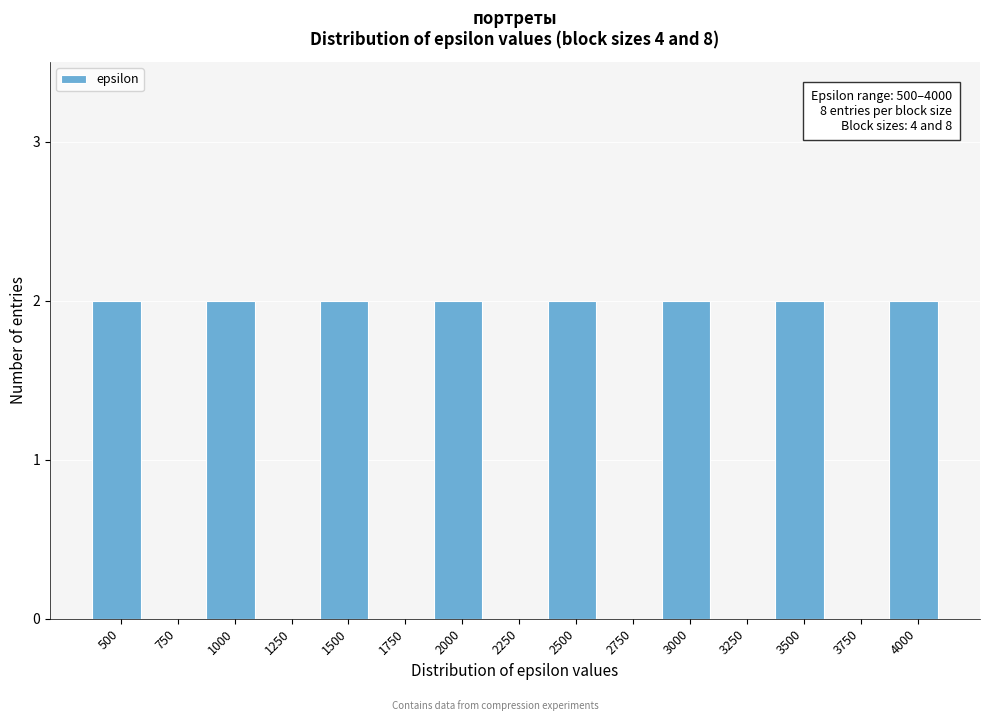

Reading right to left, what are all the values shown in this chart?

4000=2	3750=0	3500=2	3250=0	3000=2	2750=0	2500=2	2250=0	2000=2	1750=0	1500=2	1250=0	1000=2	750=0	500=2